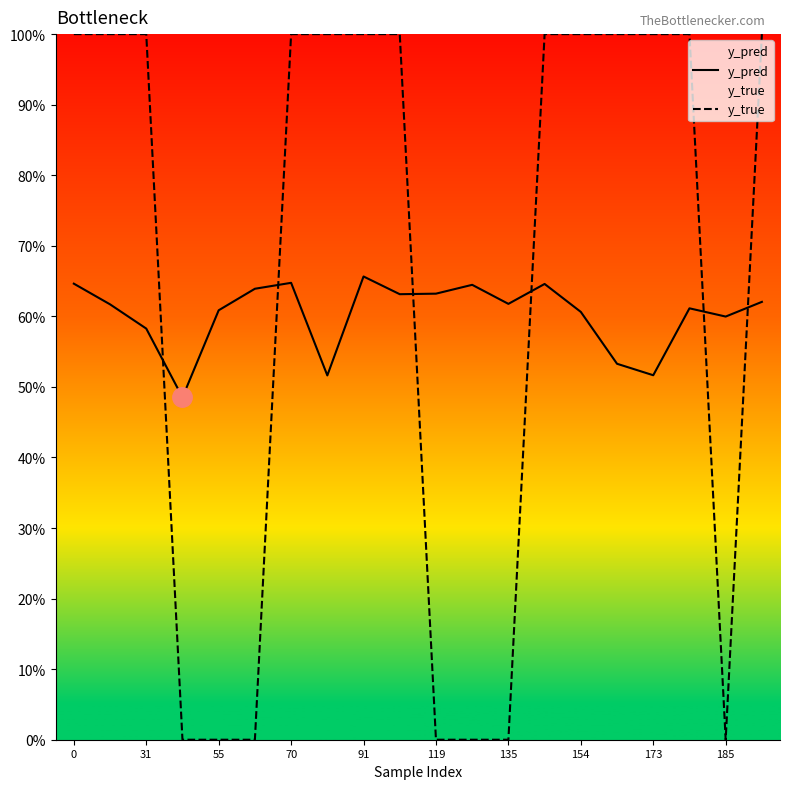

What is the maximum value shown in the chart?

1.0